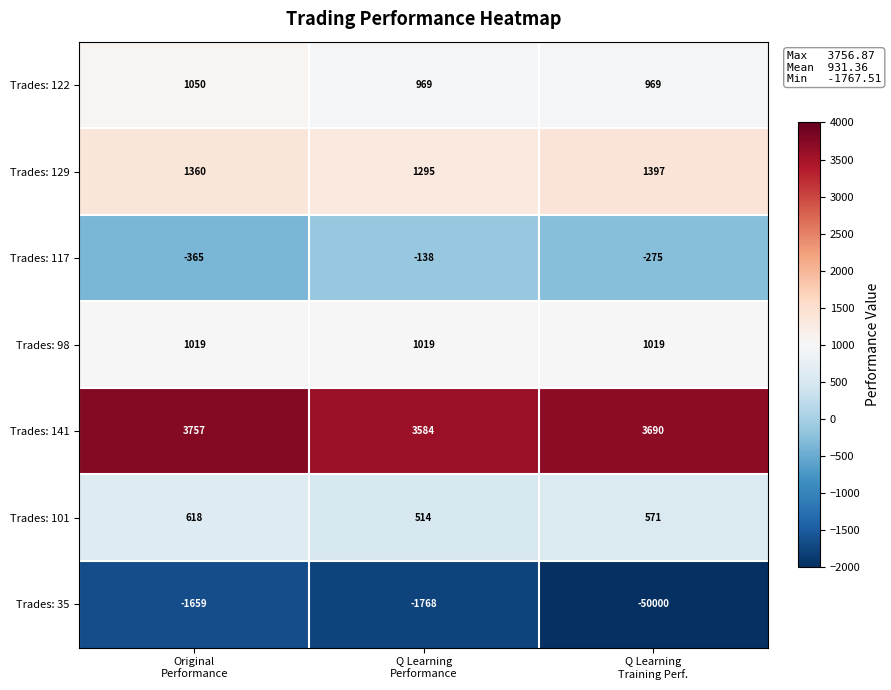

How many series are shown in this chart?

7